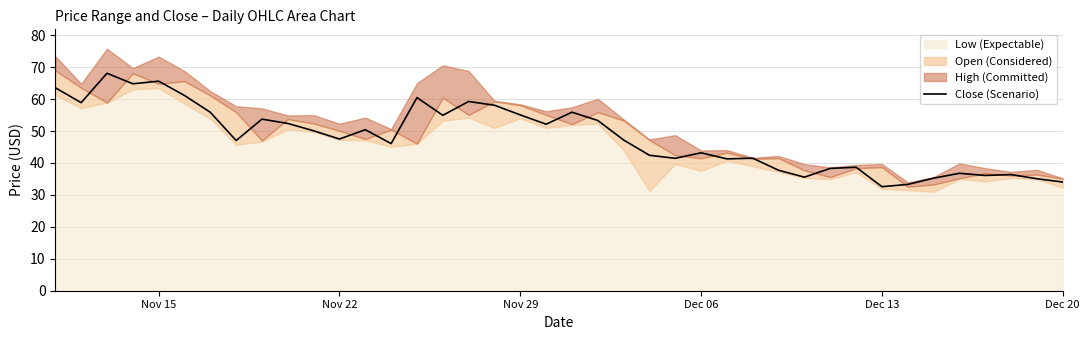

How many interior local valleys (lower than both neighbors) does the data have?

12